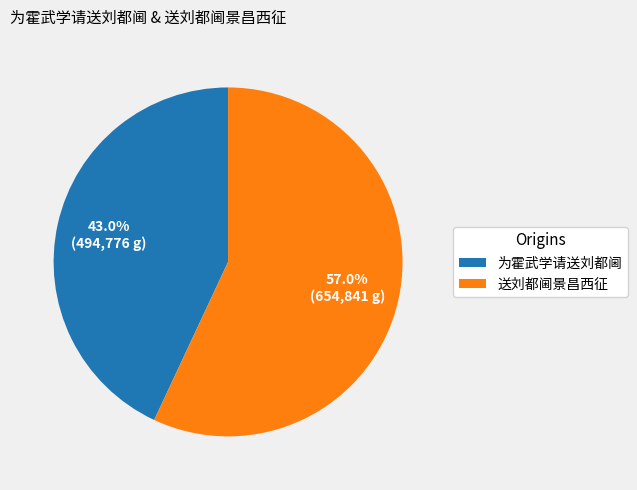

What is the total percentage of 送刘都阃景昌西征 and 为霍武学请送刘都阃?

100.0%